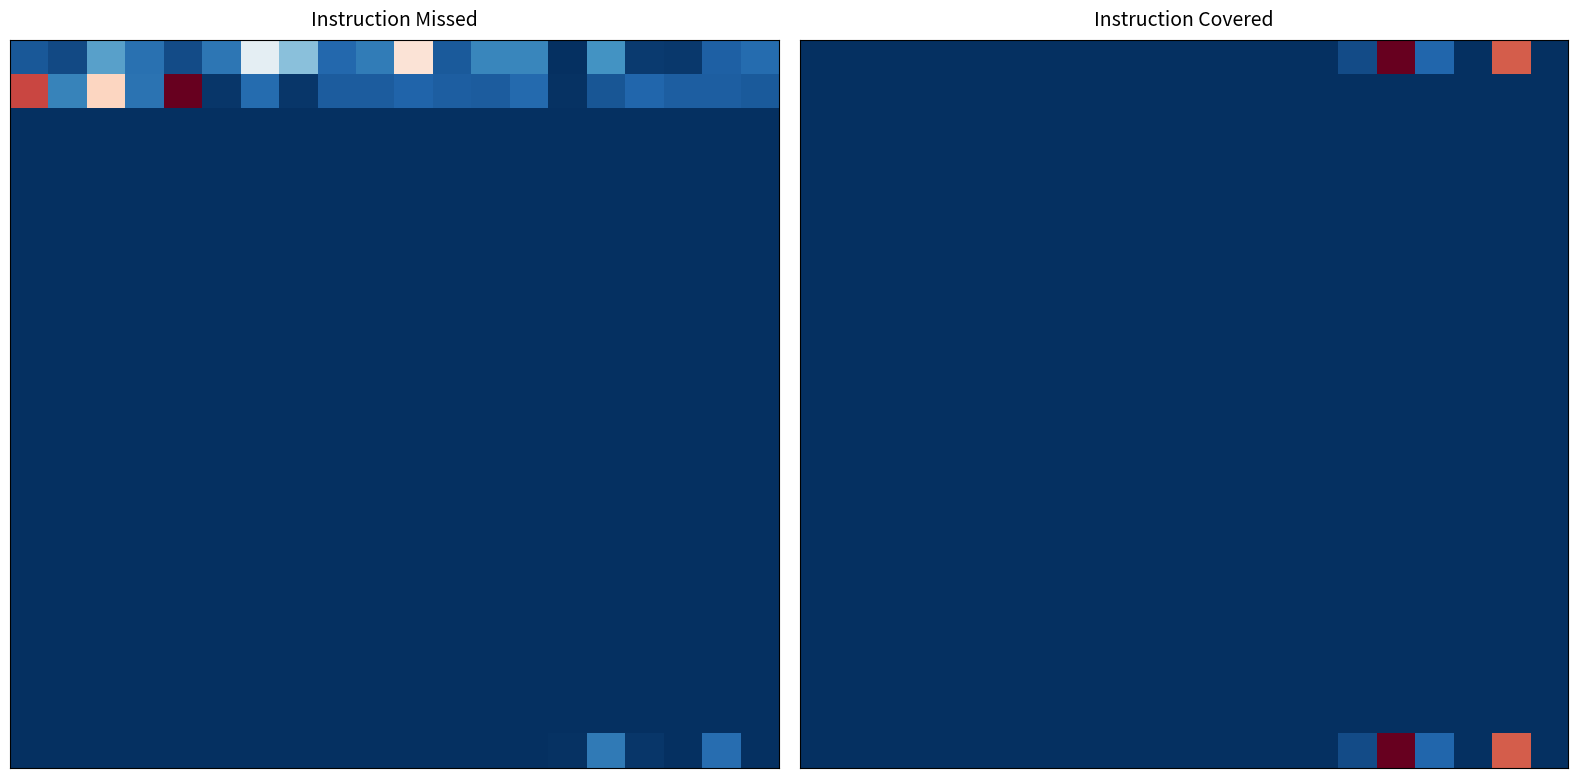

Reading right to left, extract all data points from this chart.

row_0: 0	110	0	14	137	7	0	0	0	0	0	0	0	0	0	0	0	0	0	0
row_1: 0	0	0	0	0	0	0	0	0	0	0	0	0	0	0	0	0	0	0	0
row_2: 0	0	0	0	0	0	0	0	0	0	0	0	0	0	0	0	0	0	0	0
row_3: 0	0	0	0	0	0	0	0	0	0	0	0	0	0	0	0	0	0	0	0
row_4: 0	0	0	0	0	0	0	0	0	0	0	0	0	0	0	0	0	0	0	0
row_5: 0	0	0	0	0	0	0	0	0	0	0	0	0	0	0	0	0	0	0	0
row_6: 0	0	0	0	0	0	0	0	0	0	0	0	0	0	0	0	0	0	0	0
row_7: 0	0	0	0	0	0	0	0	0	0	0	0	0	0	0	0	0	0	0	0
row_8: 0	0	0	0	0	0	0	0	0	0	0	0	0	0	0	0	0	0	0	0
row_9: 0	0	0	0	0	0	0	0	0	0	0	0	0	0	0	0	0	0	0	0
row_10: 0	0	0	0	0	0	0	0	0	0	0	0	0	0	0	0	0	0	0	0
row_11: 0	0	0	0	0	0	0	0	0	0	0	0	0	0	0	0	0	0	0	0
row_12: 0	0	0	0	0	0	0	0	0	0	0	0	0	0	0	0	0	0	0	0
row_13: 0	0	0	0	0	0	0	0	0	0	0	0	0	0	0	0	0	0	0	0
row_14: 0	0	0	0	0	0	0	0	0	0	0	0	0	0	0	0	0	0	0	0
row_15: 0	0	0	0	0	0	0	0	0	0	0	0	0	0	0	0	0	0	0	0
row_16: 0	0	0	0	0	0	0	0	0	0	0	0	0	0	0	0	0	0	0	0
row_17: 0	0	0	0	0	0	0	0	0	0	0	0	0	0	0	0	0	0	0	0
row_18: 0	0	0	0	0	0	0	0	0	0	0	0	0	0	0	0	0	0	0	0
row_19: 0	0	0	0	0	0	0	0	0	0	0	0	0	0	0	0	0	0	0	0
row_20: 0	110	0	14	137	7	0	0	0	0	0	0	0	0	0	0	0	0	0	0